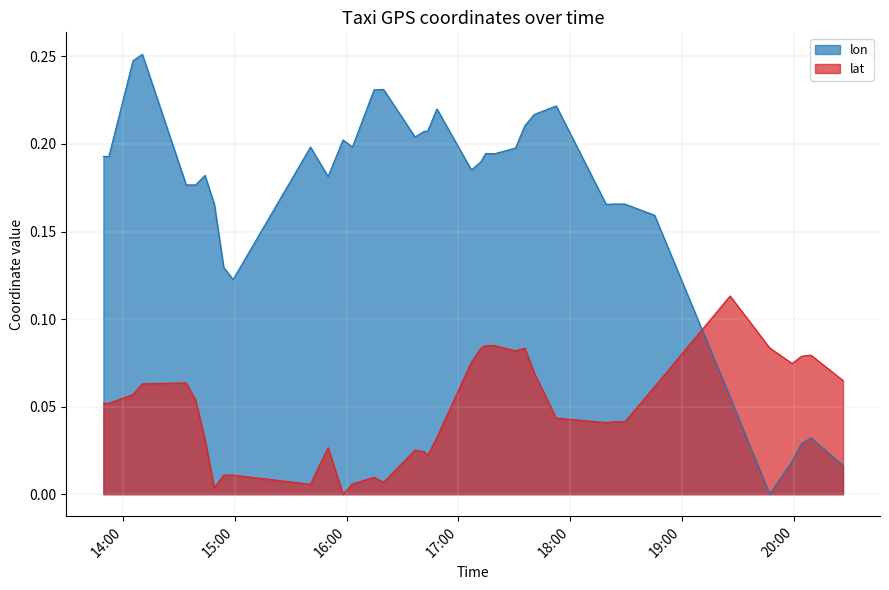

Reading right to left, extract all data points from this chart.

lon: 0.0	0.0	0.0	0.0	0.0	0.0	0.1	0.2	0.2	0.2	0.2	0.2	0.2	0.2	0.2	0.2	0.2	0.2	0.2	0.2	0.2	0.2	0.2	0.2	0.2	0.2	0.2	0.2	0.2	0.2	0.1	0.1	0.2	0.2	0.2	0.2	0.3	0.2	0.2	0.2
lat: 0.1	0.1	0.1	0.1	0.1	0.1	0.1	0.1	0.0	0.0	0.0	0.0	0.1	0.1	0.1	0.1	0.1	0.1	0.1	0.1	0.0	0.0	0.0	0.0	0.0	0.0	0.0	0.0	0.0	0.0	0.0	0.0	0.0	0.0	0.1	0.1	0.1	0.1	0.1	0.1